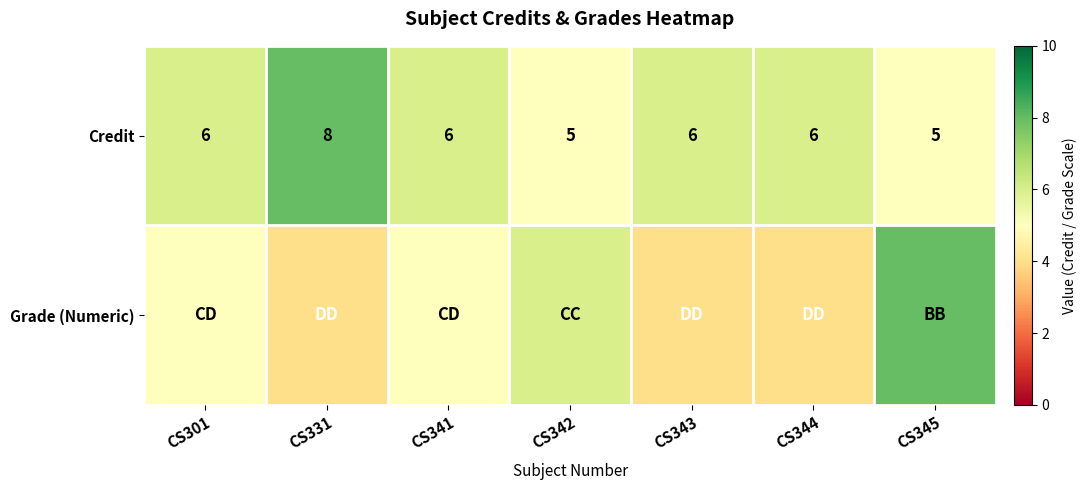

What is the difference between the Credit values at CS331 and CS342?

3